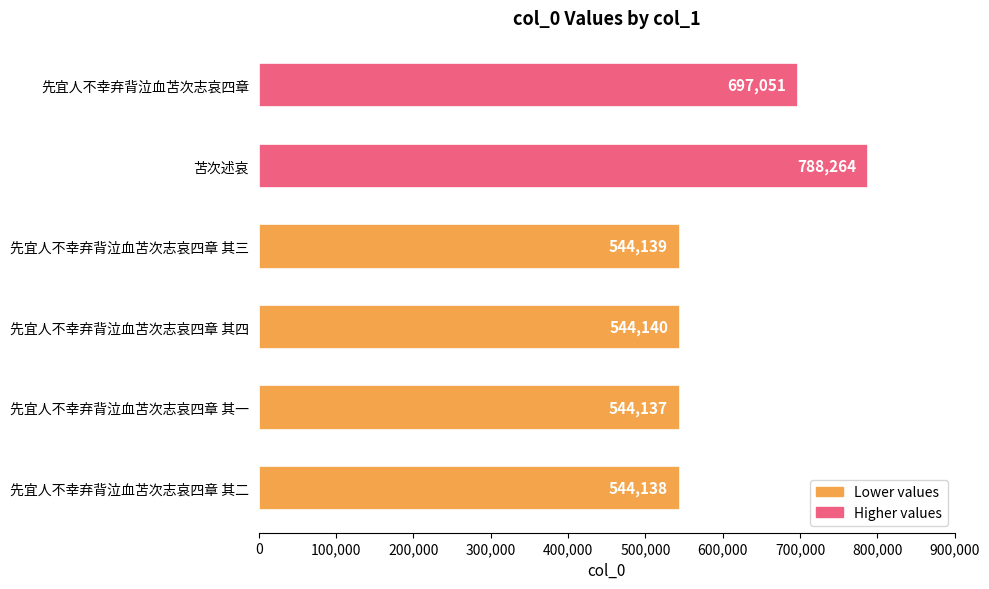

Approximately how many times larger is the value at 先宜人不幸弃背泣血苫次志哀四章 compared to 苫次述哀?

0.9